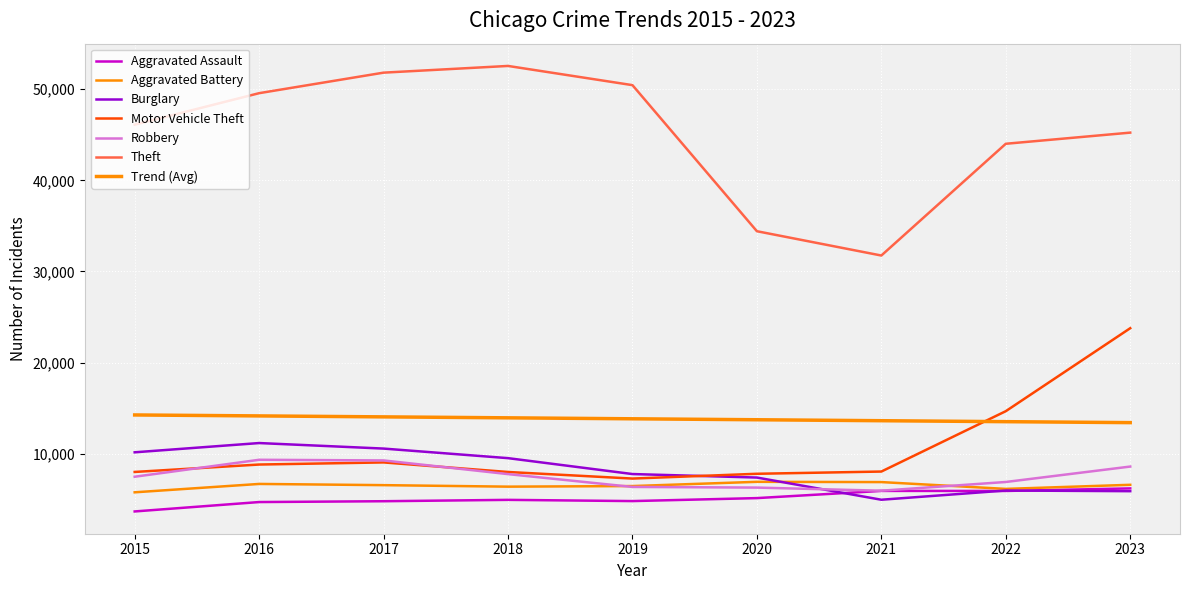

Reading left to right, list all the values displayed in this chart.

Aggravated Assault: 3665	4696	4787	4936	4802	5129	5919	5914	6194
Aggravated Battery: 5765	6684	6551	6386	6451	6916	6887	6140	6589
Burglary: 10155	11171	10564	9514	7769	7385	4950	5963	5889
Motor Vehicle Theft: 7999	8813	9045	7996	7273	7799	8043	14668	23774
Robbery: 7474	9334	9263	7762	6355	6283	5941	6898	8591
Theft: 46110	49566	51819	52555	50448	34417	31750	44014	45237